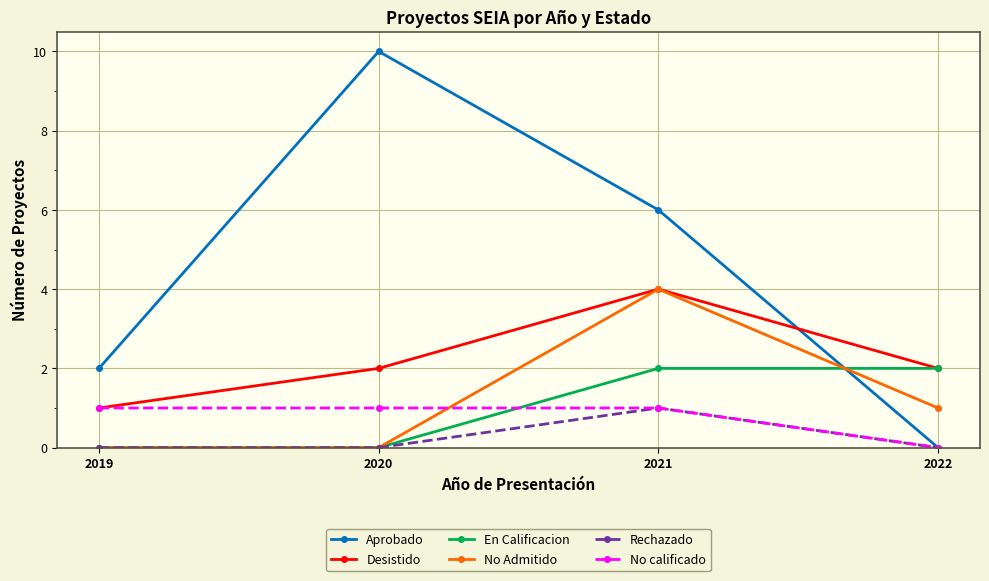

Reading left to right, transcribe all the data shown in this chart.

Aprobado: 2	10	6	0
Desistido: 1	2	4	2
En Calificacion: 0	0	2	2
No Admitido: 0	0	4	1
Rechazado: 0	0	1	0
No calificado: 1	1	1	0